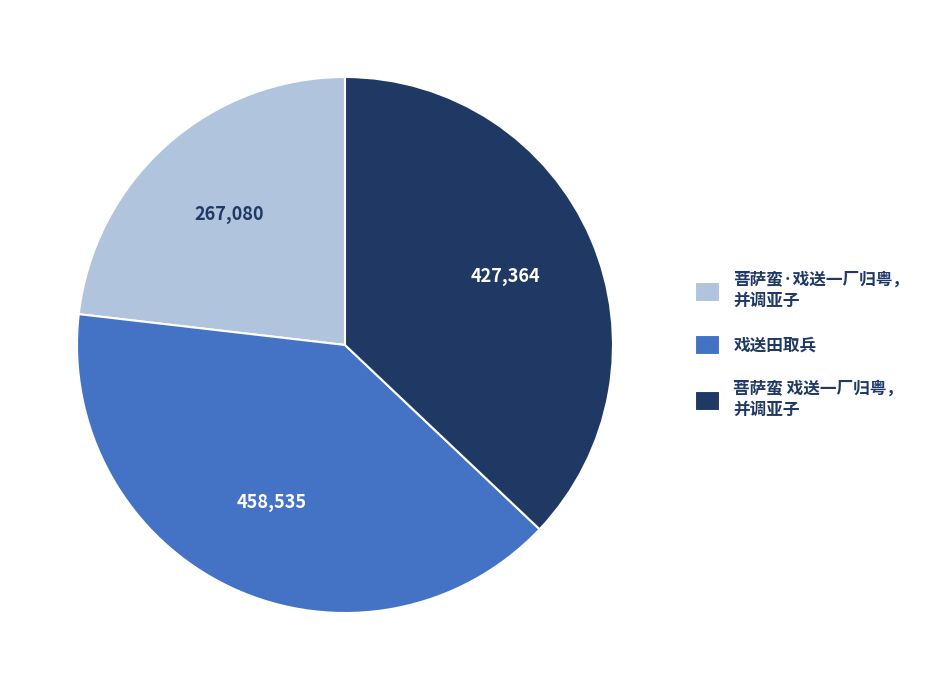

Combined, do 菩萨蛮·戏送一厂归粤， 并调亚子 and 戏送田取兵 account for over 50%?

Yes